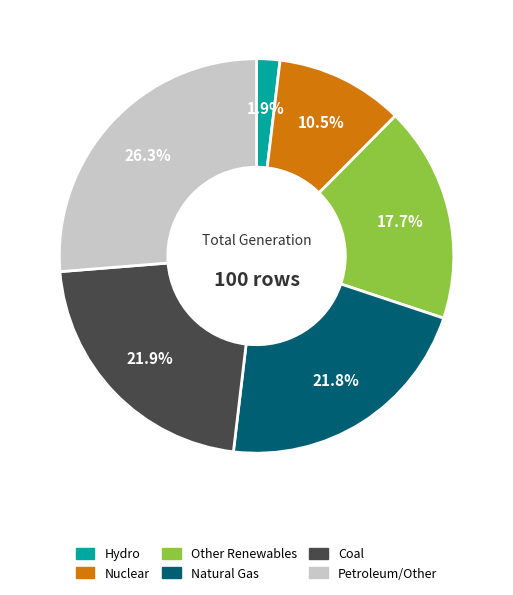

Is there any slice that represents more than half of the pie?

No